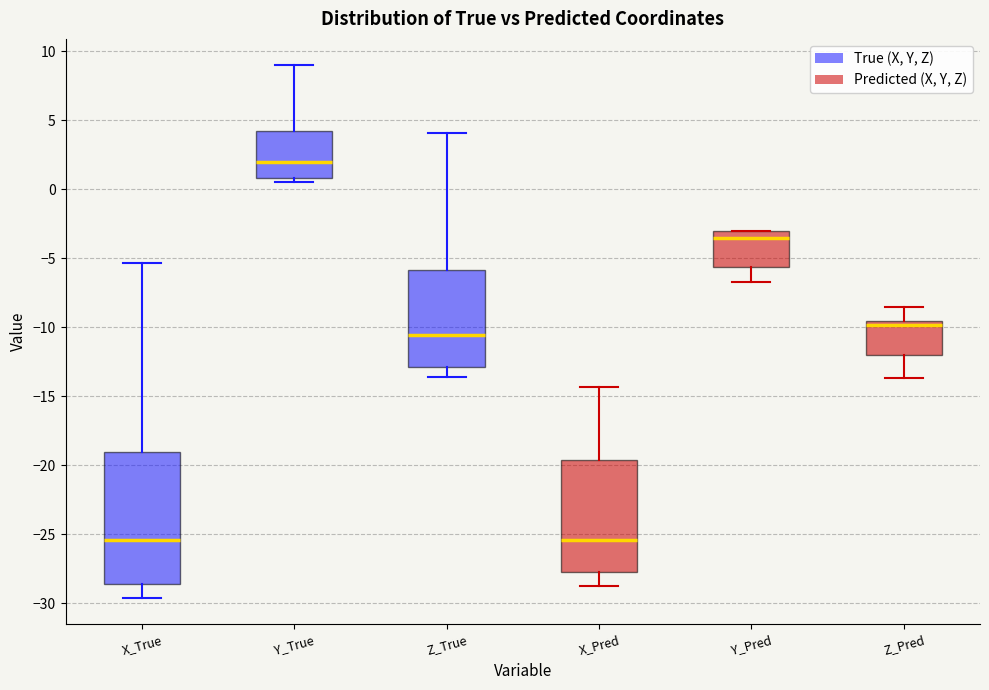

Where is the lower edge of the box for X_Pred on the y-axis? The values are not printed on the chart, so give them approximately, as read against the axis.

-27.5